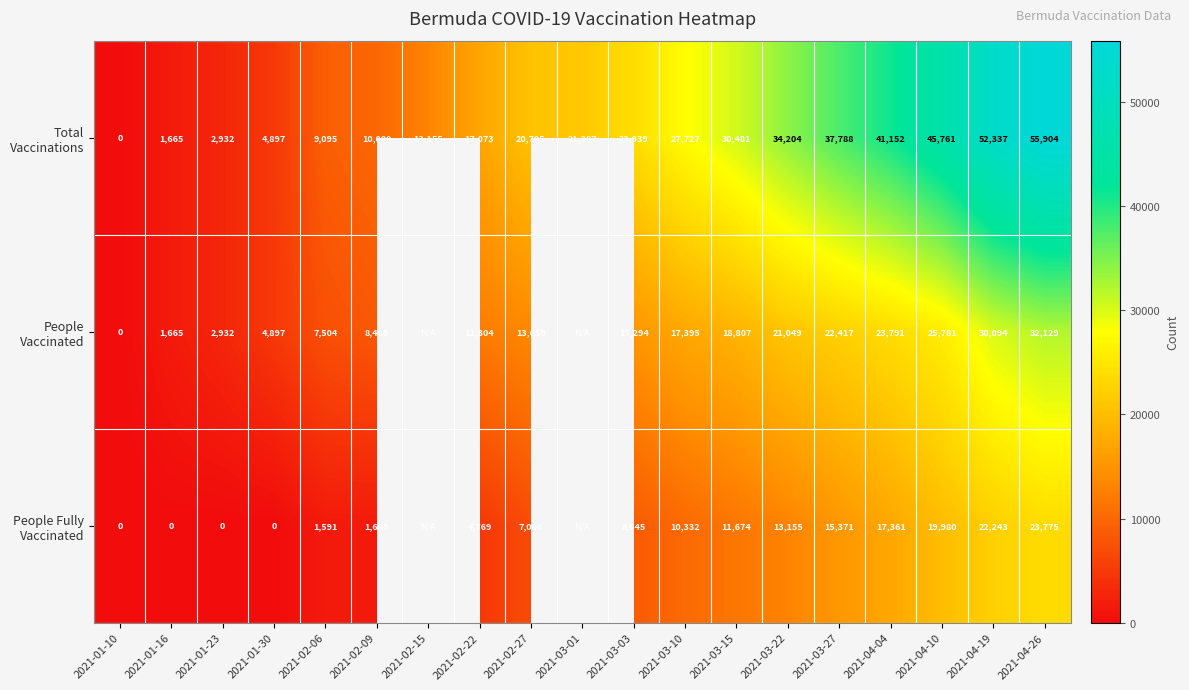

What is the difference between the highest and lowest values at 2021-01-23?

2932